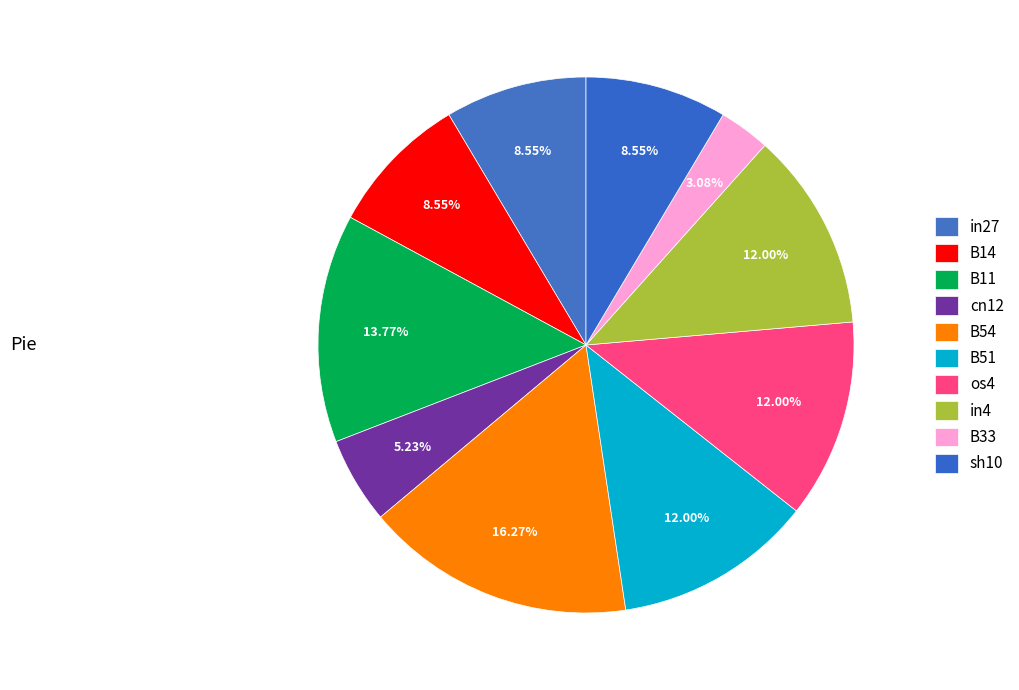

True or false: cn12 accounts for 1% of the total.

False